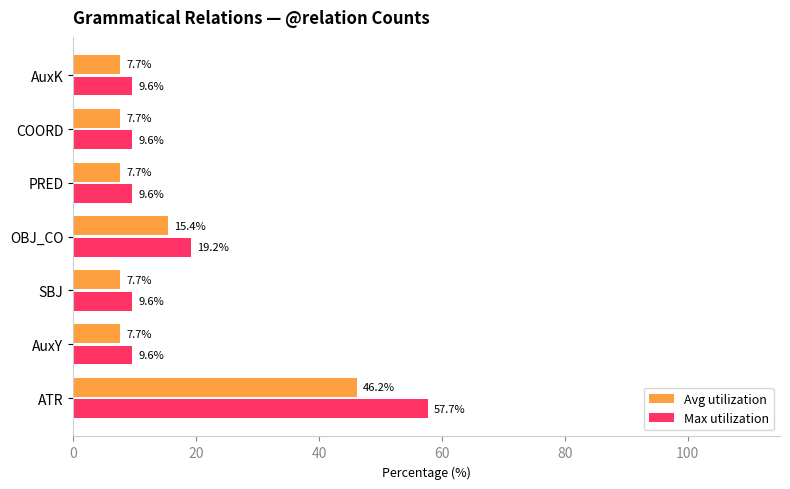

Which series has the largest range (max minus min)?

Max utilization